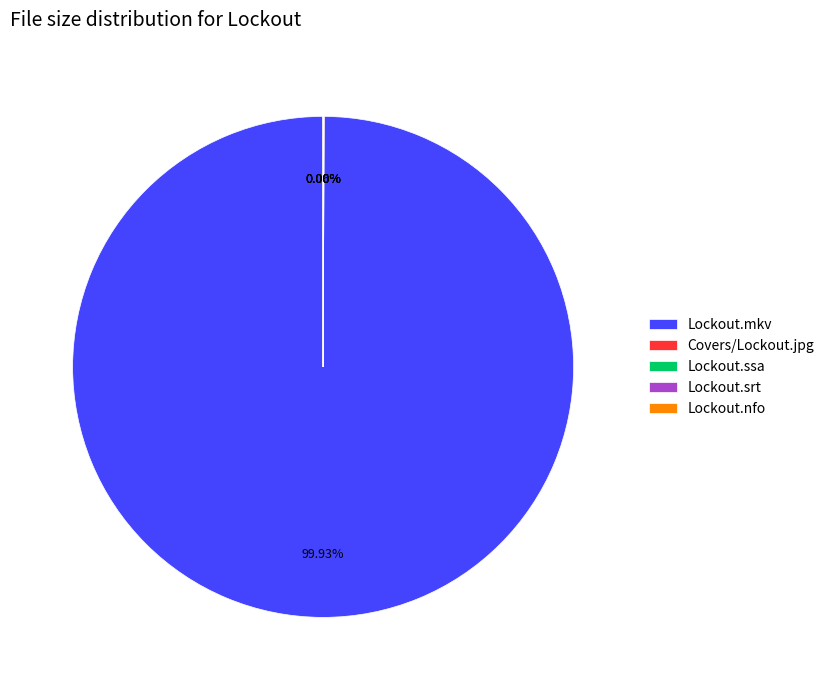

Which category has the biggest portion of the pie?

Lockout.mkv